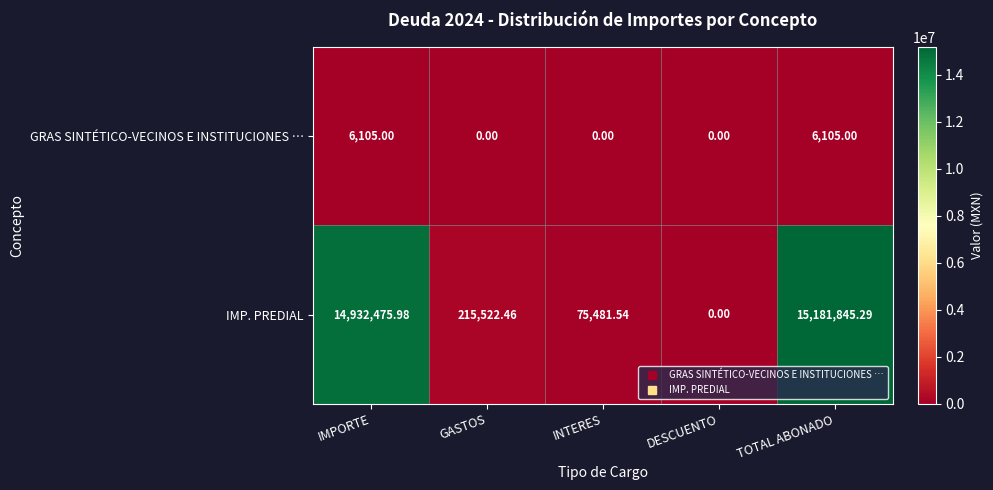

At which label does IMP. PREDIAL reach its minimum?

DESCUENTO